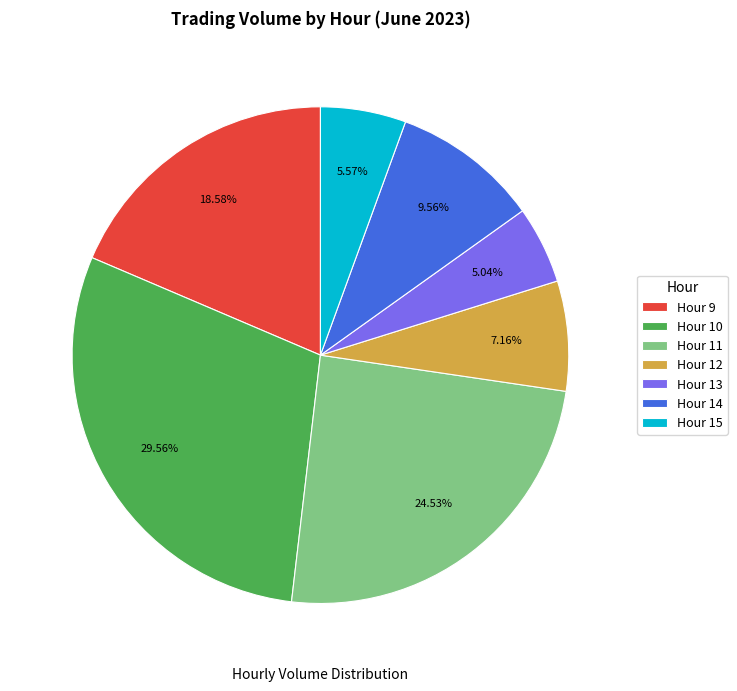

Which category has the biggest portion of the pie?

Hour 10